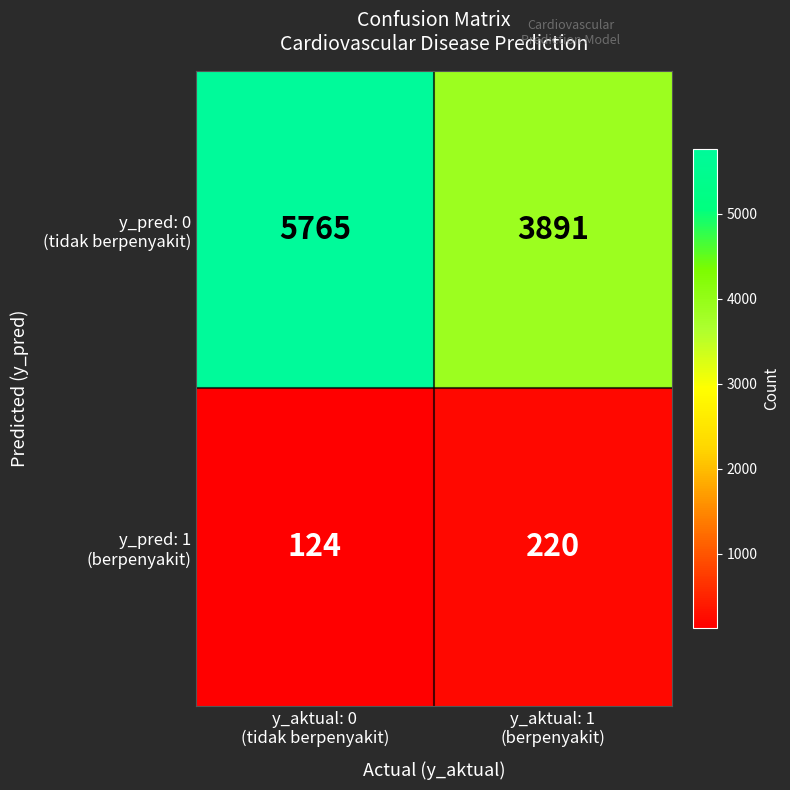

What is the maximum value shown in the chart?

5765